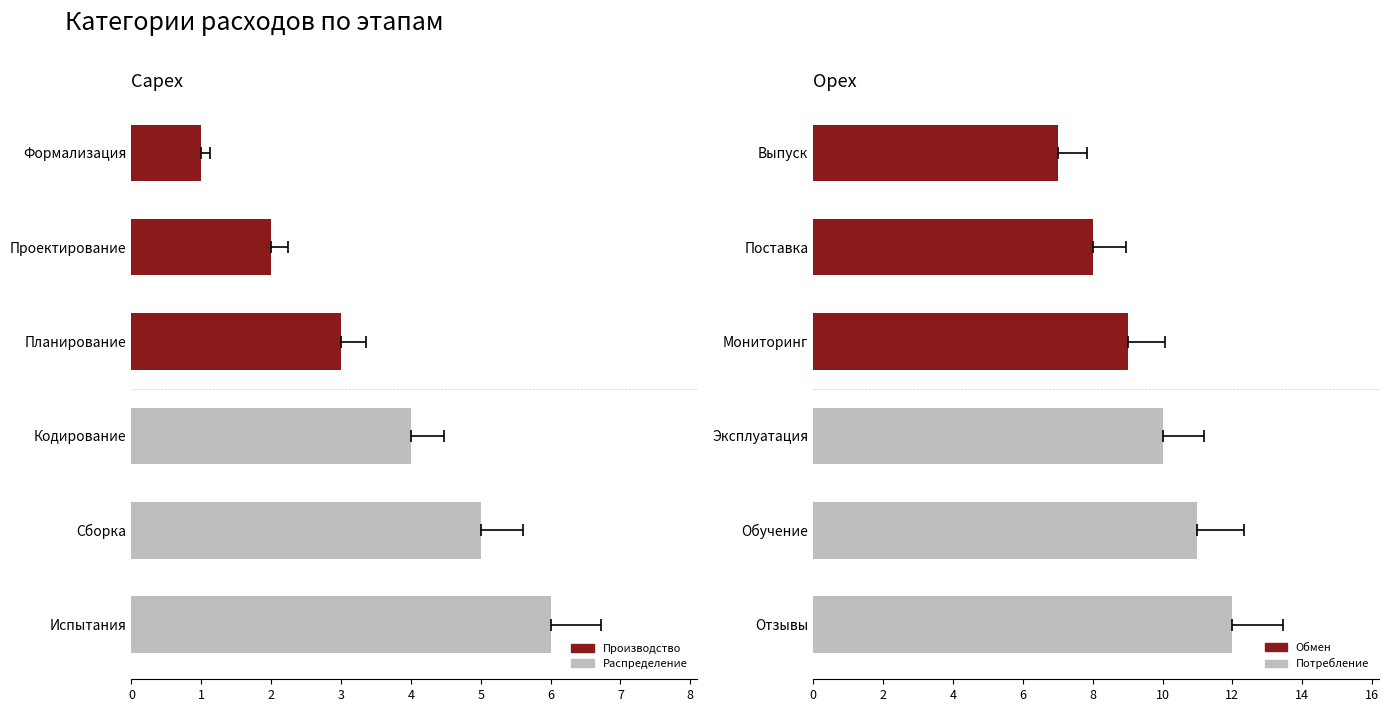

Rank the series at 1 from highest to lowest value.

Opex, Capex